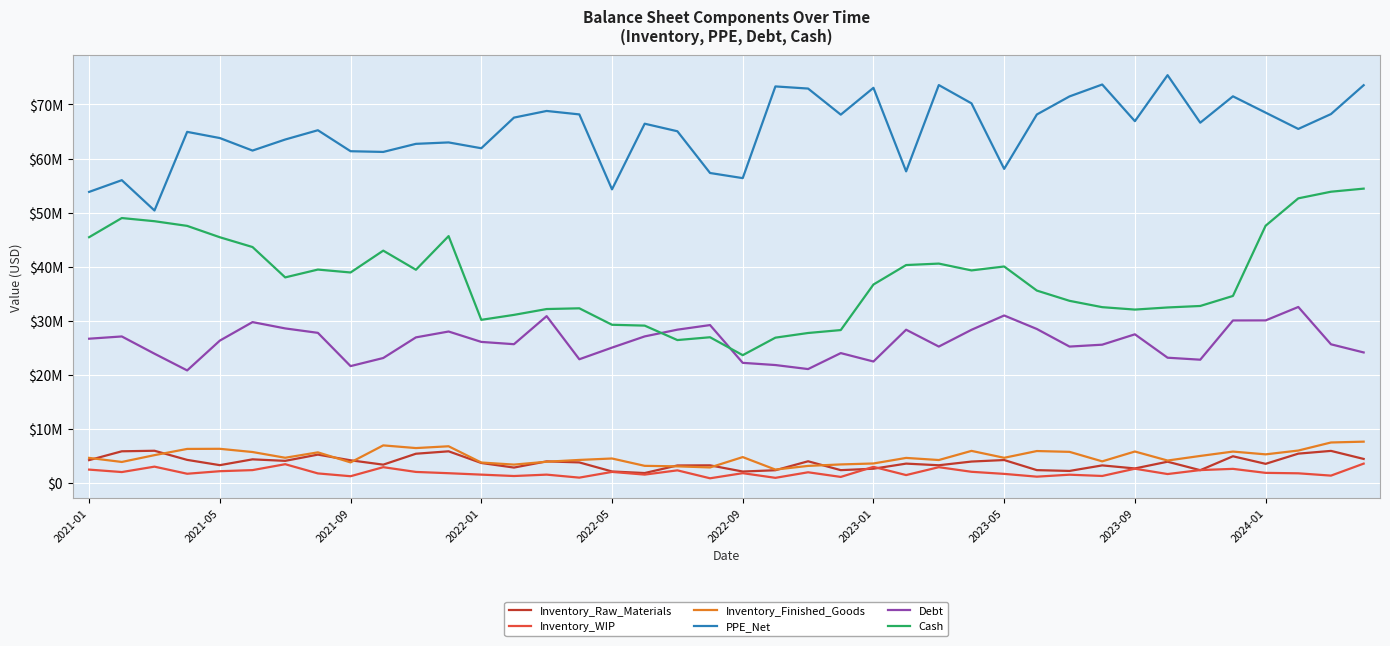

What are all the series names shown in the legend?

Inventory_Raw_Materials, Inventory_WIP, Inventory_Finished_Goods, PPE_Net, Debt, Cash